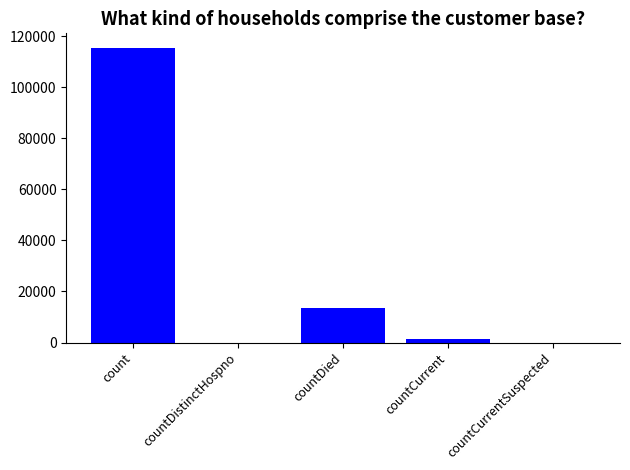

The chart shows a value of 1383 at countCurrent. True or false?

True